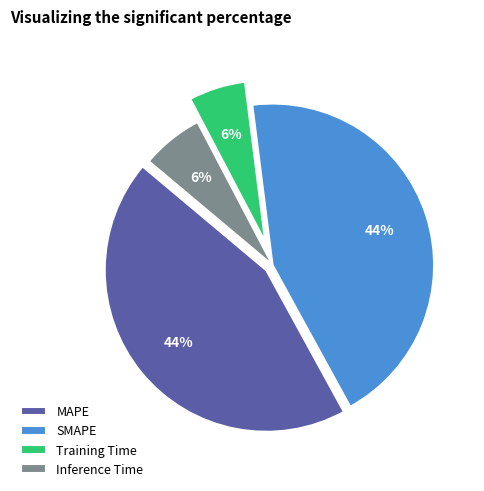

Is there a majority slice in this chart?

No